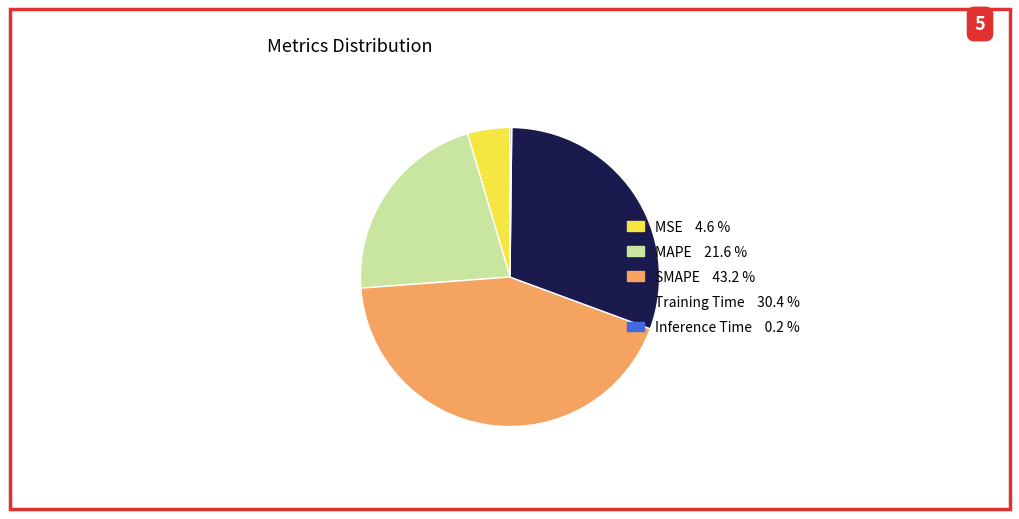

Is it true that MAPE is 32% of the pie?

False